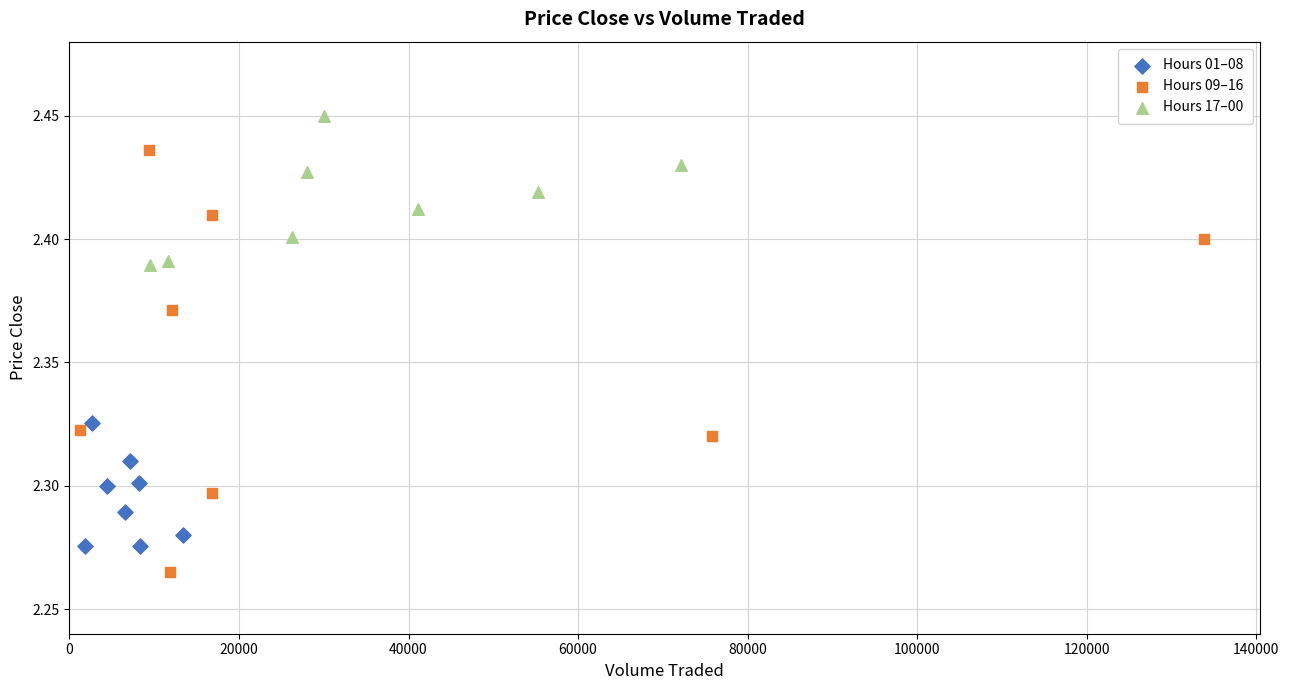

Which series contains the lowest Y value?

Hours 09–16